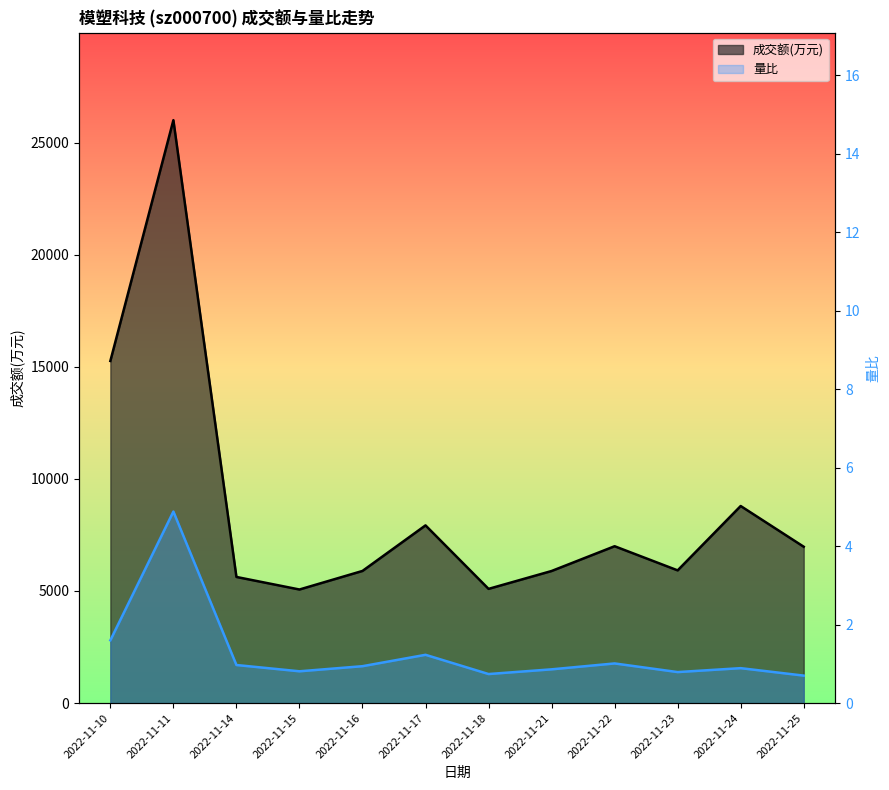

Reading left to right, list all the values displayed in this chart.

成交额(万元): 15260.0	26000.0	5626.0	5066.0	5894.0	7926.0	5094.0	5891.0	6996.0	5919.0	8790.0	6974.0
量比: 1.6	4.9	1.0	0.8	0.9	1.2	0.7	0.9	1.0	0.8	0.9	0.7